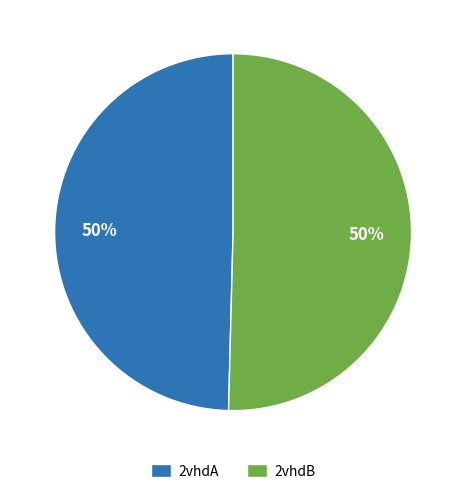

Approximately how many times larger is the value at 2vhdB compared to 2vhdA?

1.0